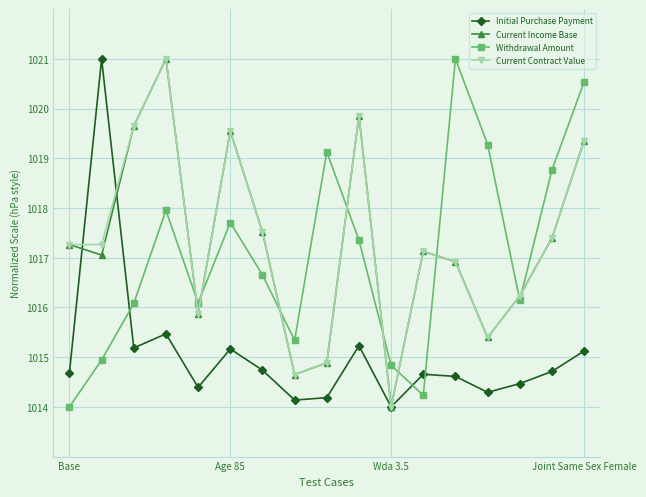

What is the smallest value displayed?

1014.0